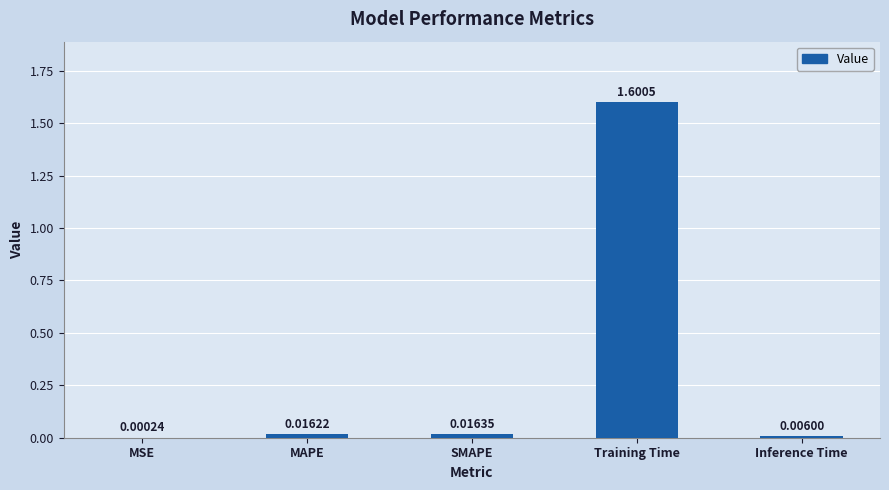

What is the average value?

0.3